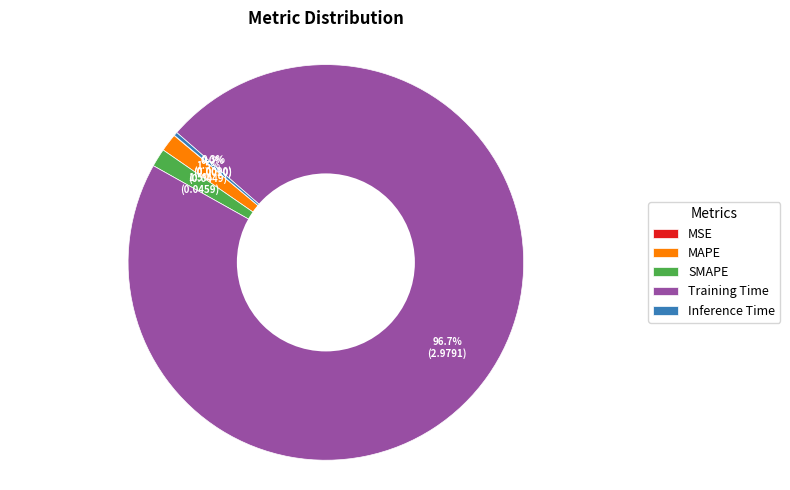

How much of the chart is everything except Inference Time?

99.7%